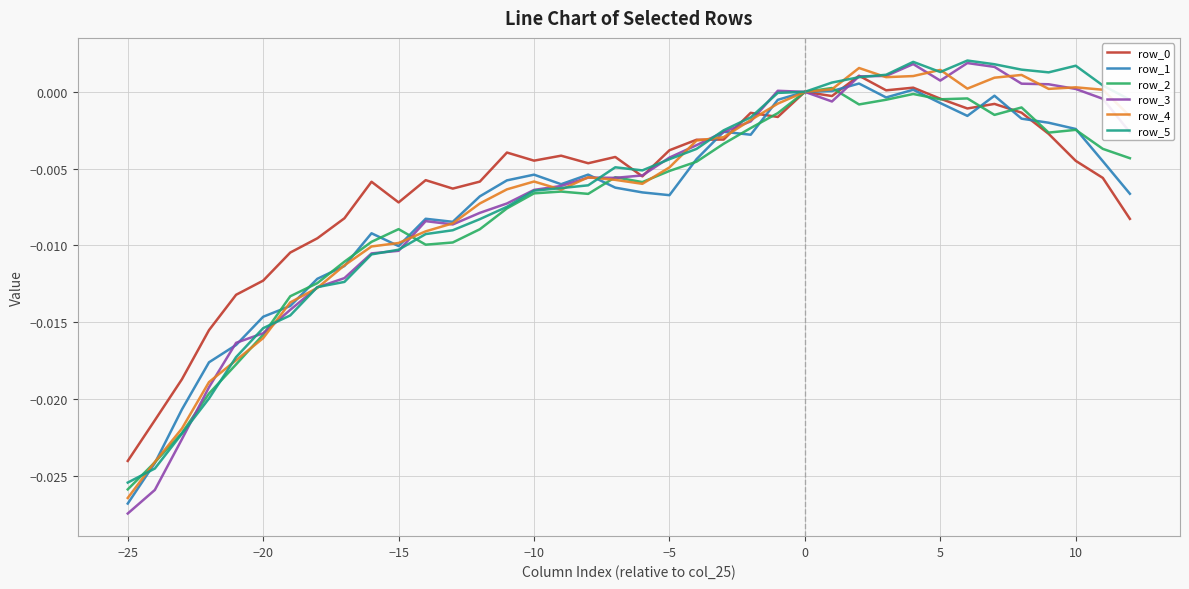

True or false: row_0 has more than 2 interior local peaks.

True